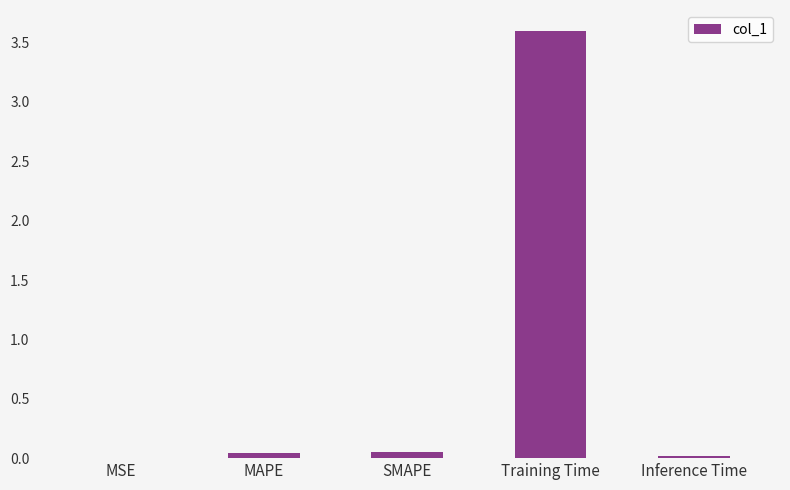

What is the sum of all values?

3.7